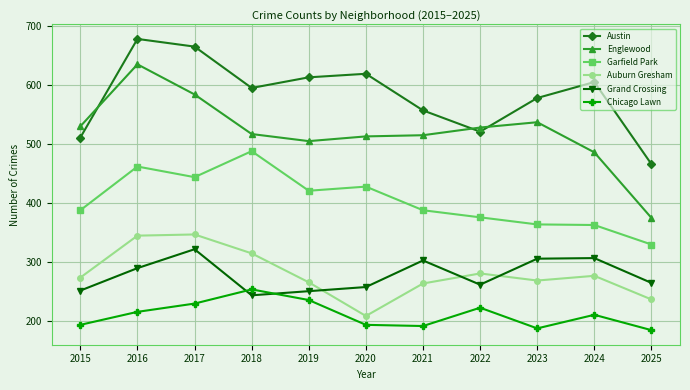

What is the difference between the highest and lowest values at 2018?

351